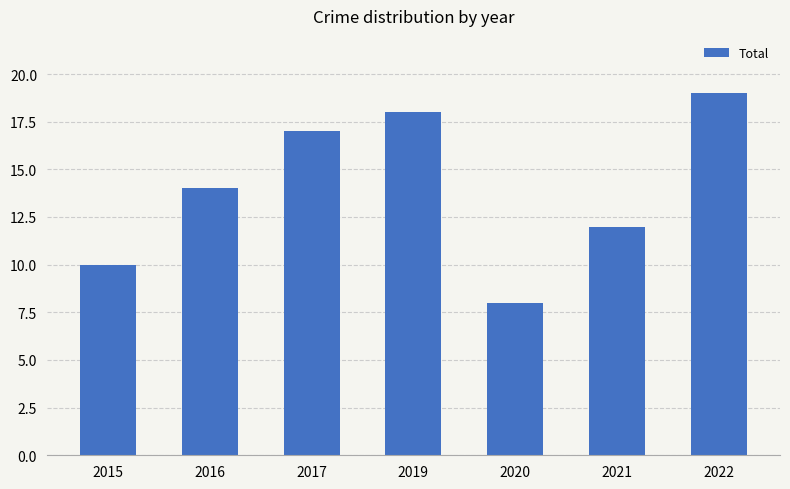

Between 2016 and 2015, which is larger?

2016